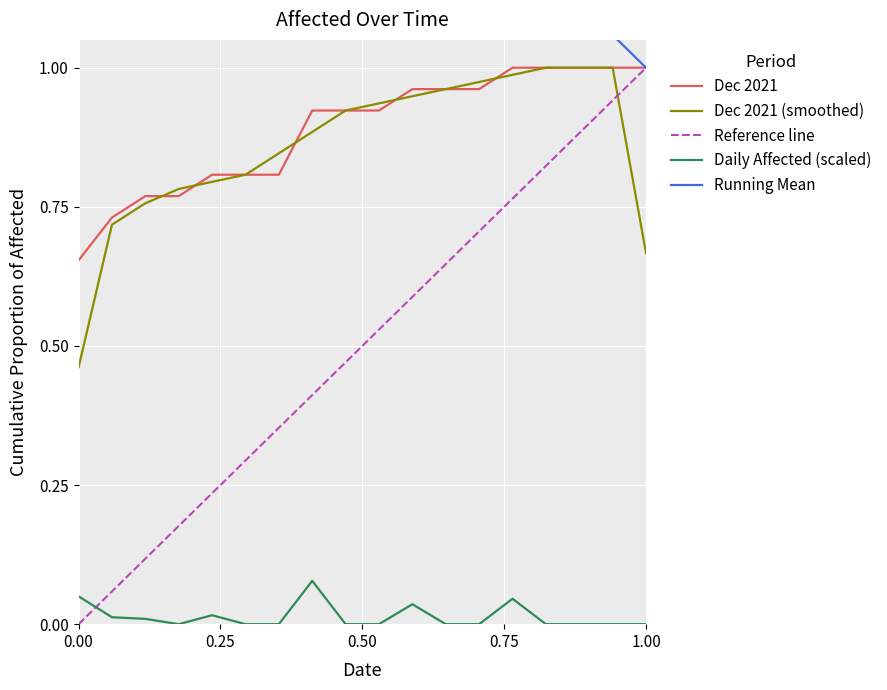

True or false: Daily Affected (scaled) and Dec 2021 intersect in this chart.

False